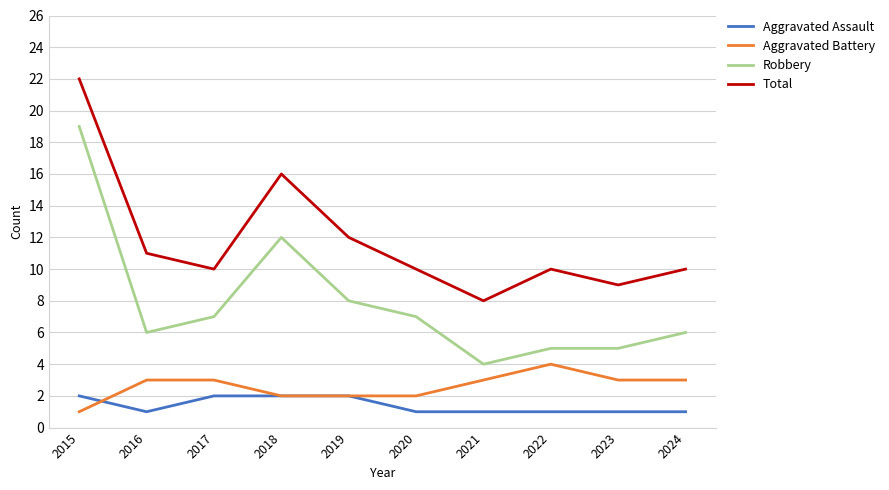

How many lines are shown in the chart?

4